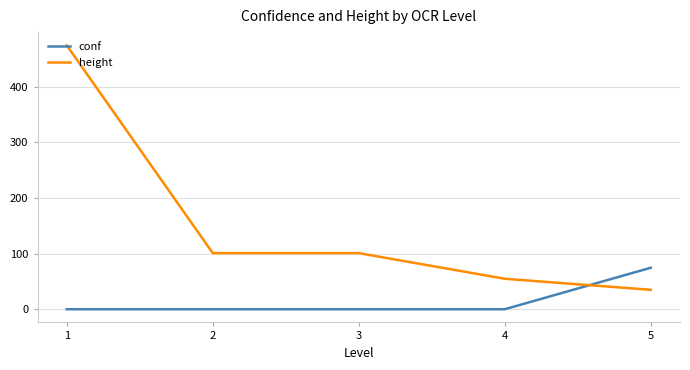

What is the lowest value of the height series?

34.9